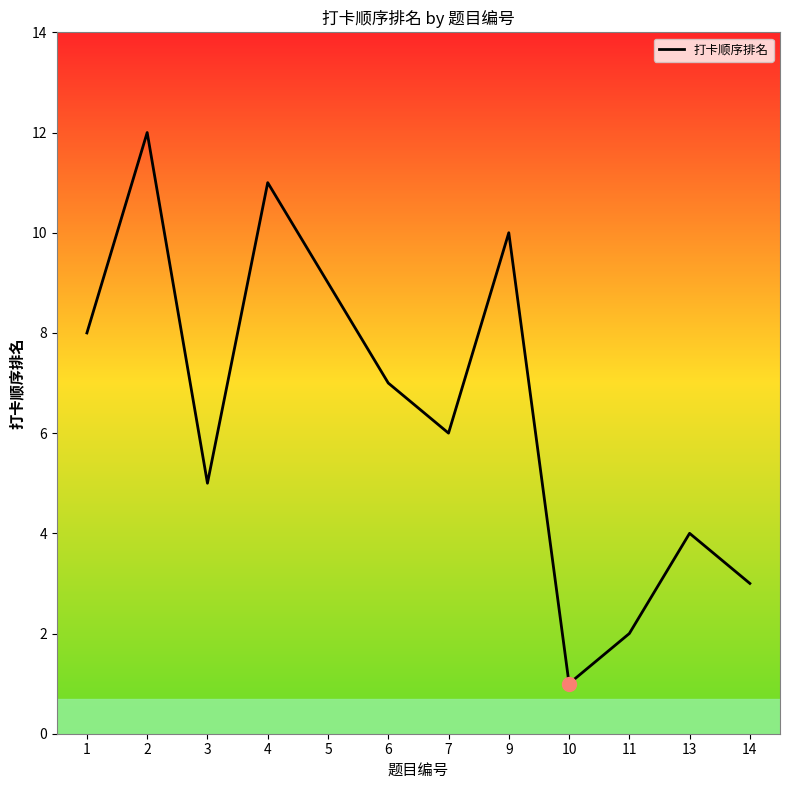

What is the difference between the maximum and minimum values?

11